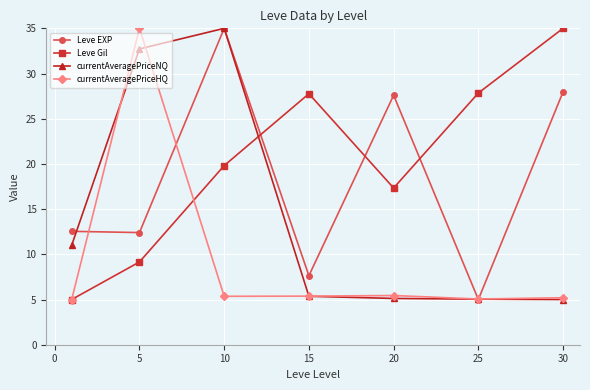

What is the value of the Leve EXP point at the 5th from the left?

27.6